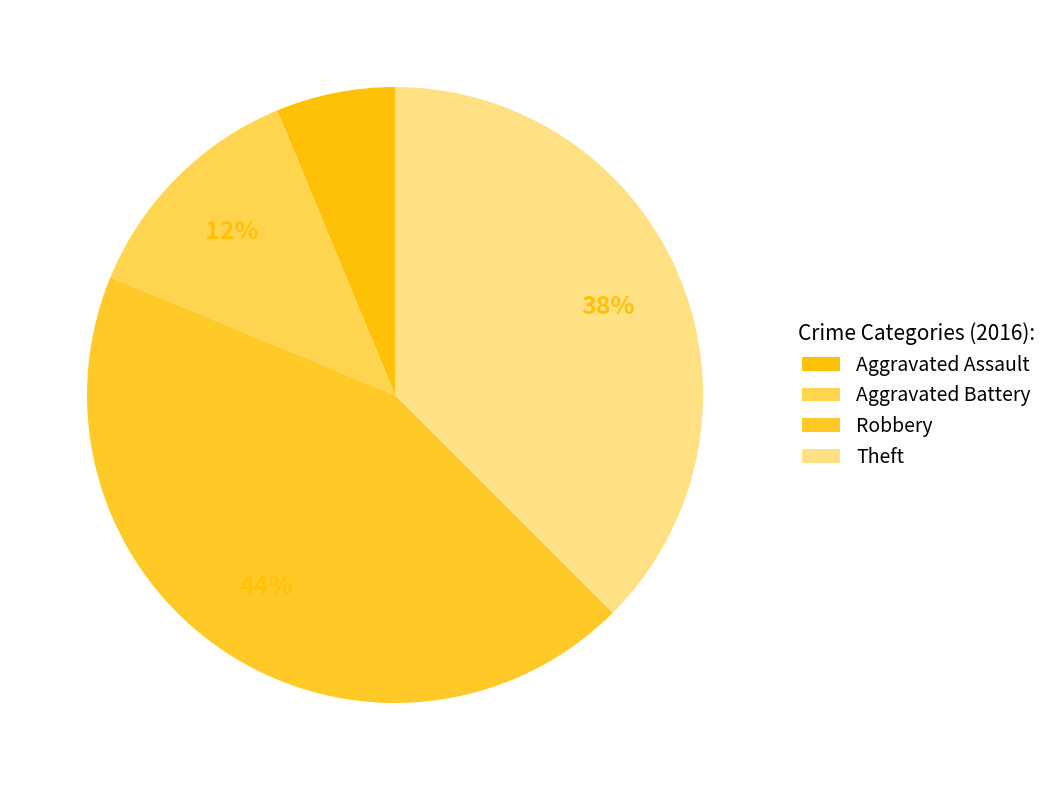

Which category has the smallest portion of the pie?

Aggravated Assault